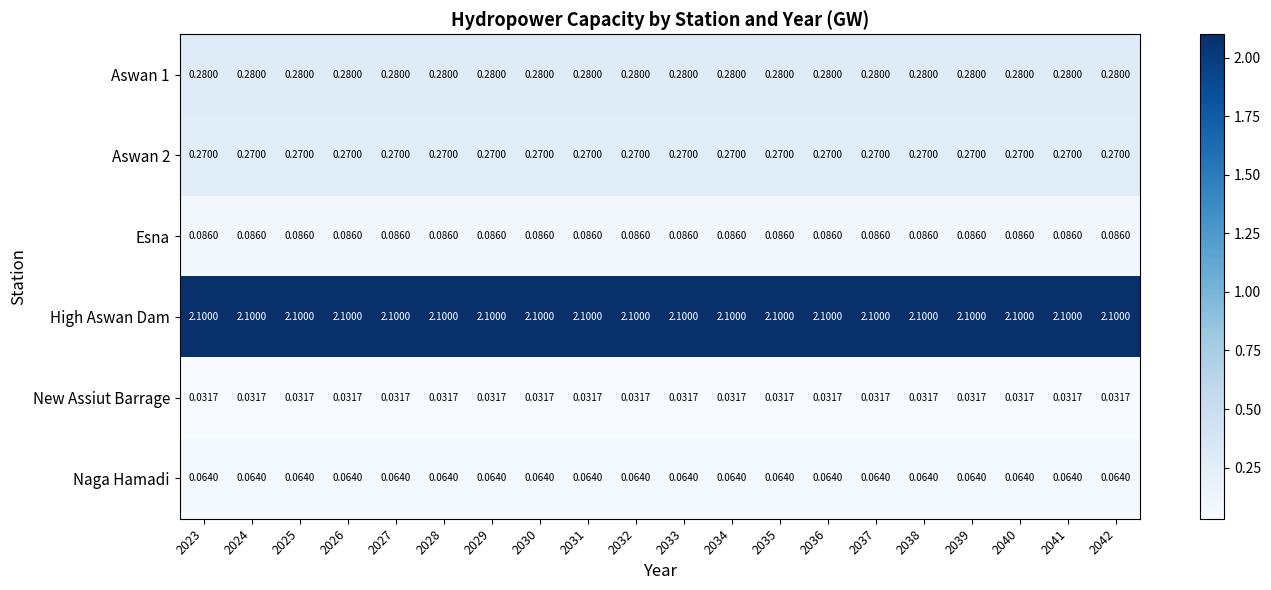

Which series has the largest total across all categories?

High Aswan Dam